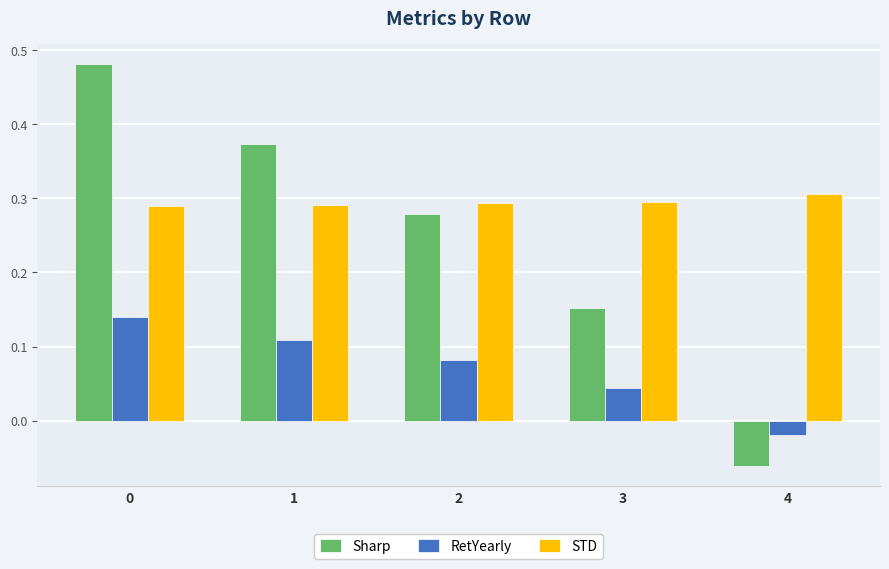

Count the STD values in the range 0 to 1.

5